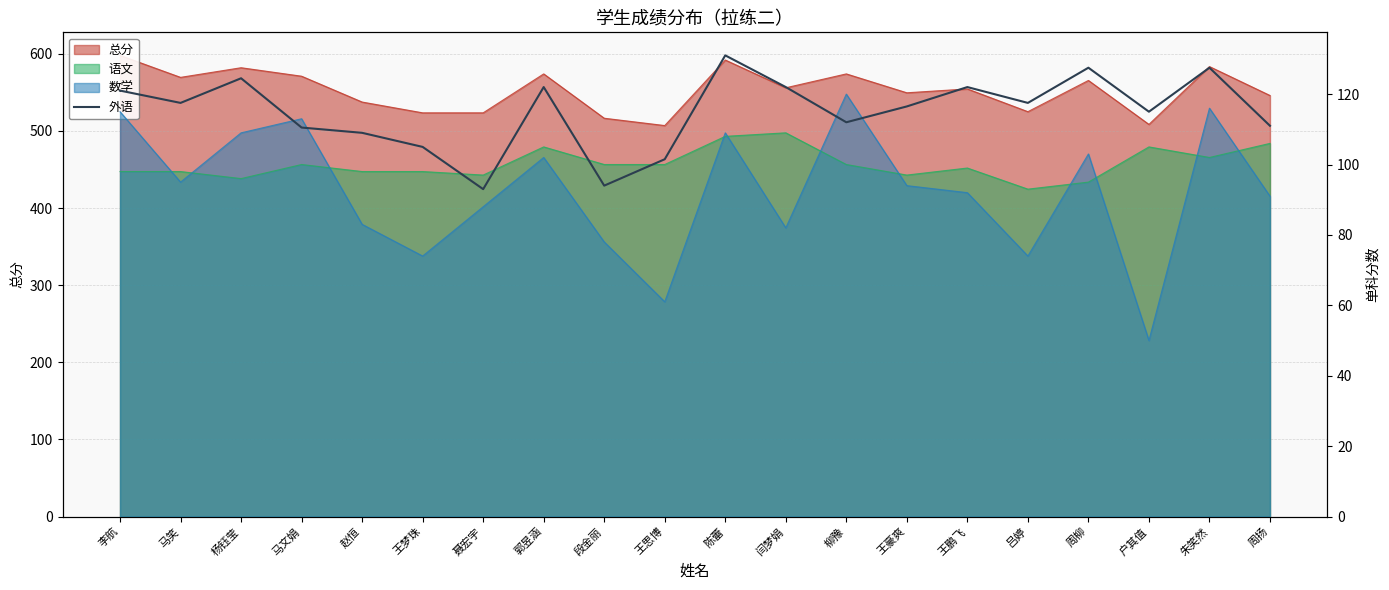

How many points are lower than both their immediate neighbors (excluding endpoints)?

6